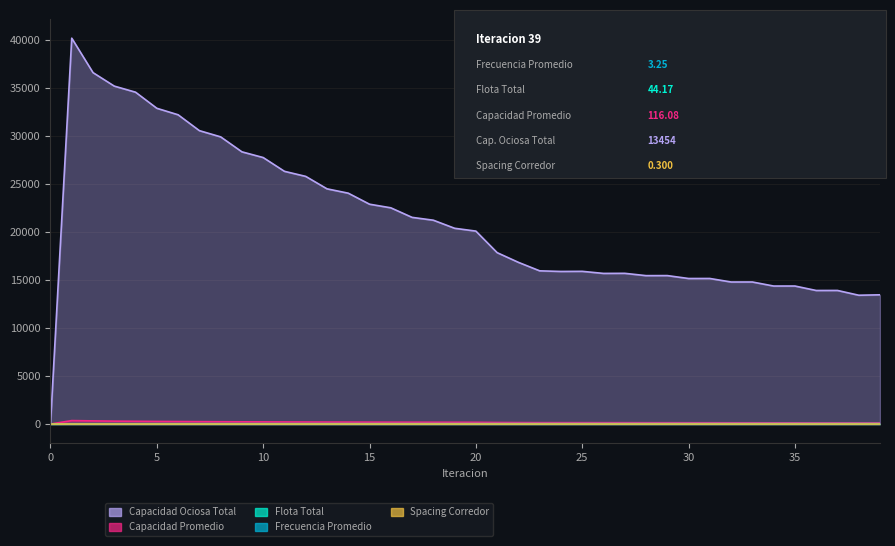

What is the sum of all Capacidad Promedio values?

7223.6